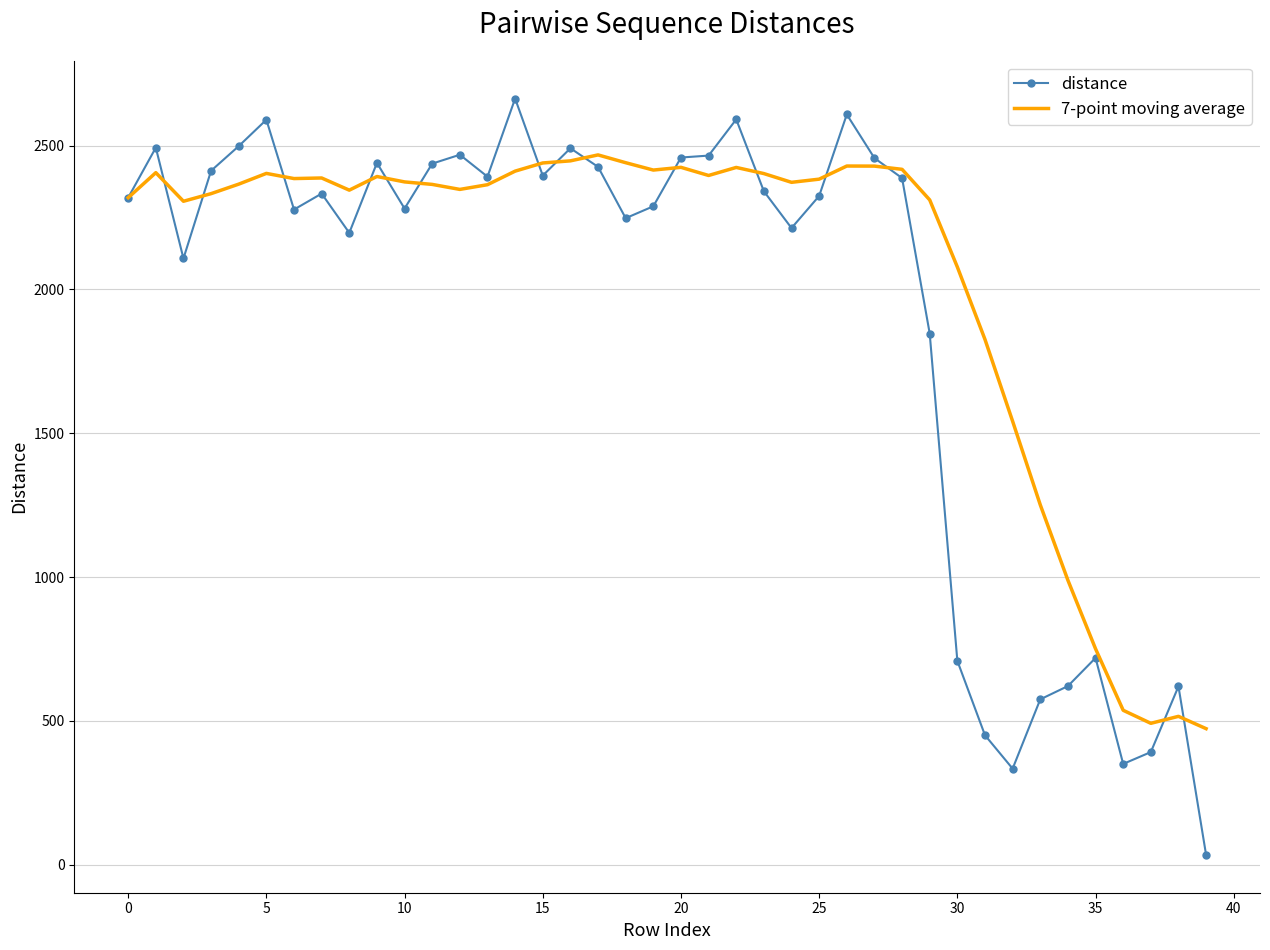

Which series has the largest total across all categories?

7-point moving average